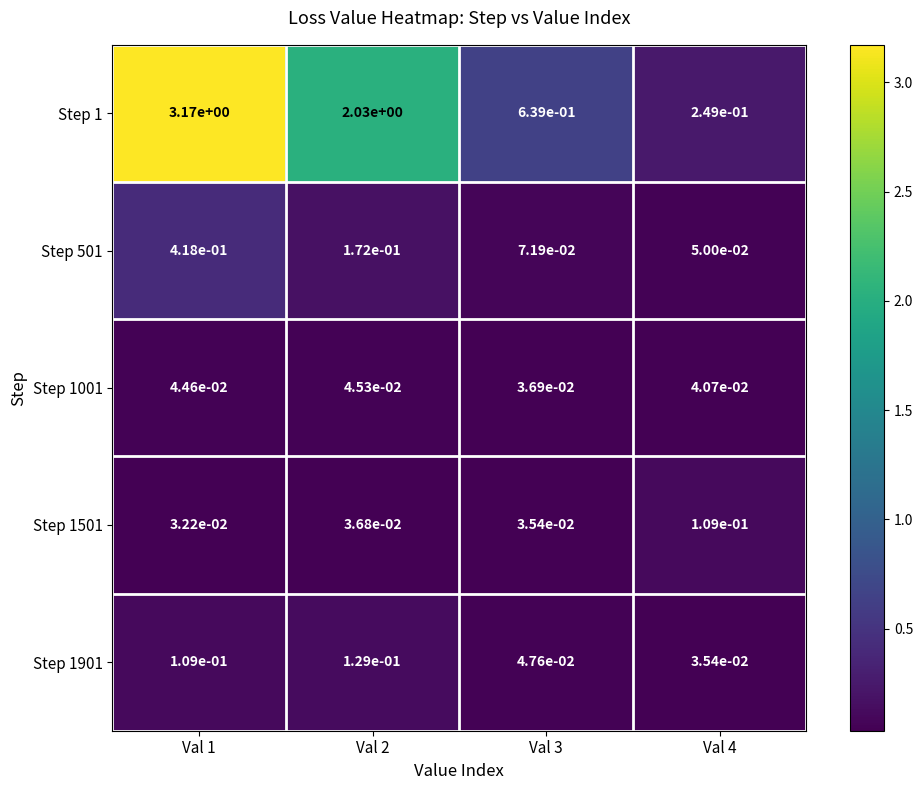

Is the value of Step 1001 at Val 3 greater than the value of Step 1 at Val 2?

No